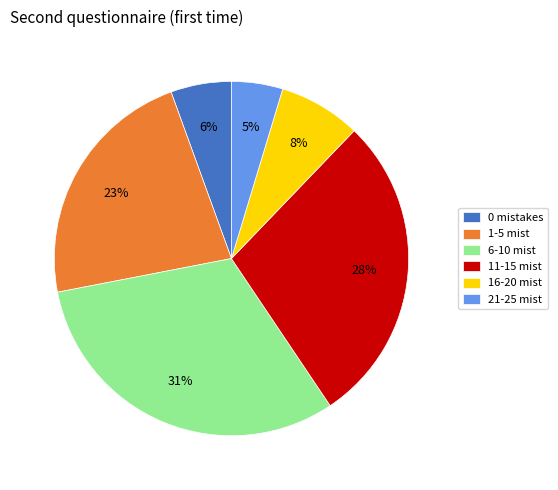

Rank the categories by value from lowest to highest.

21-25 mist, 0 mistakes, 16-20 mist, 1-5 mist, 11-15 mist, 6-10 mist